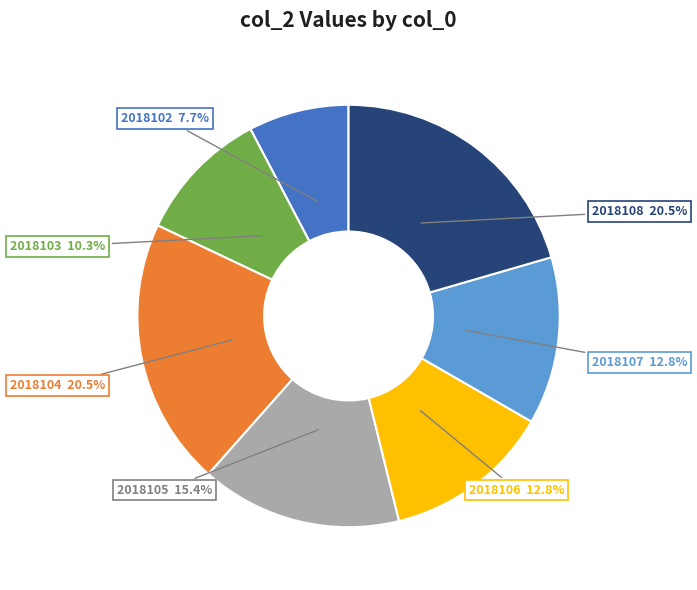

Is there a majority slice in this chart?

No